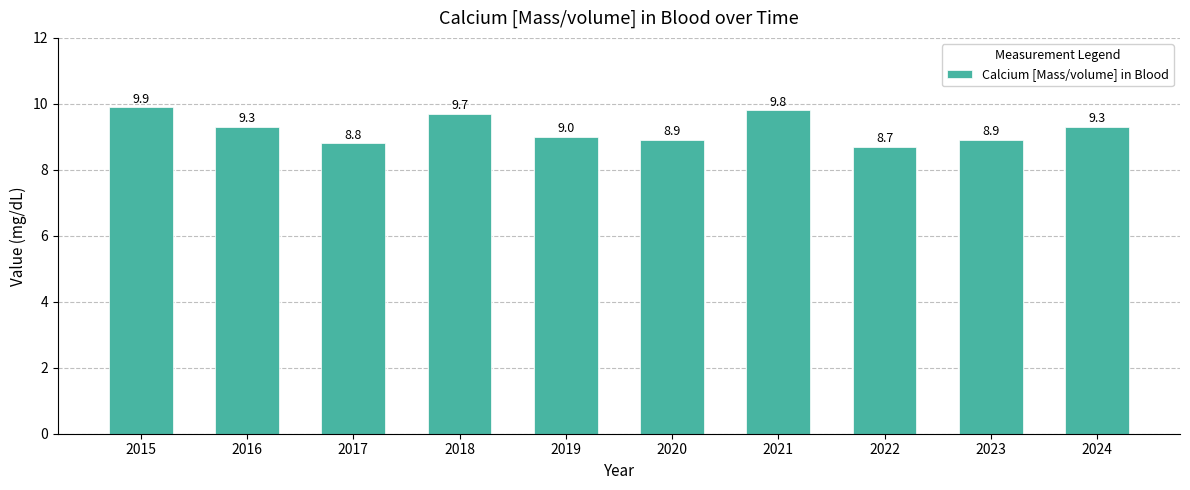

What is the ratio of the value at 2022 to the value at 2023?

1.0